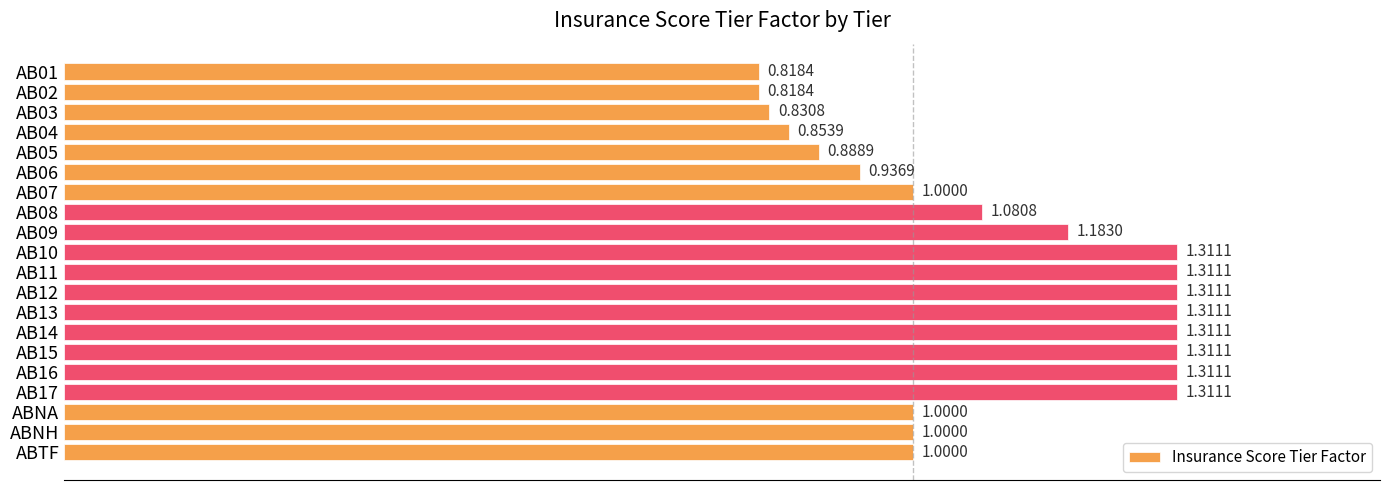

What is the change in value from AB03 to AB12?

+0.5